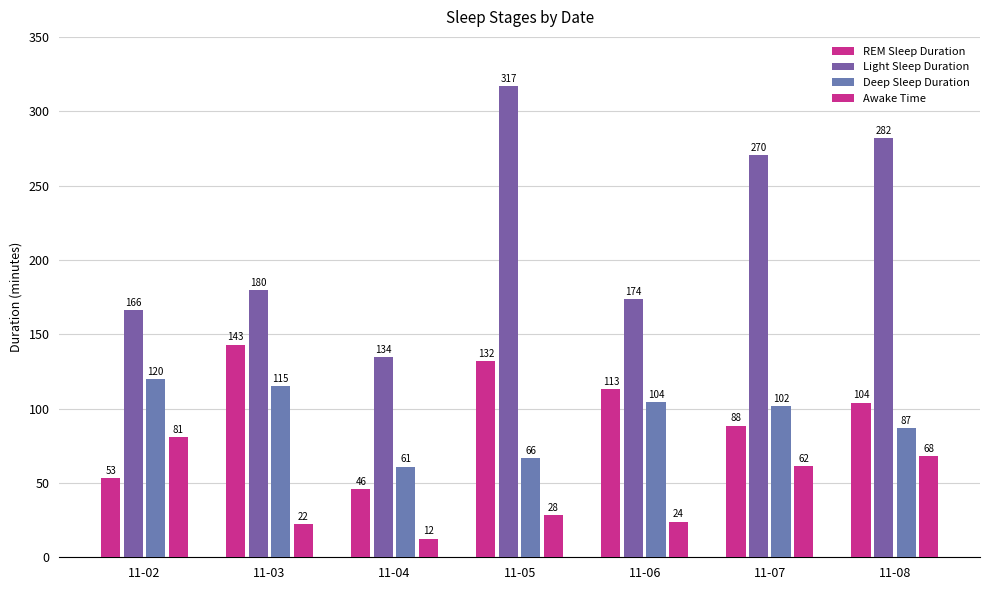

Reading left to right, transcribe all the data shown in this chart.

REM Sleep Duration: 53.0	143.0	46.0	132.0	113.0	88.5	104.0
Light Sleep Duration: 166.0	179.5	134.5	317.0	173.5	270.5	282.0
Deep Sleep Duration: 120.0	115.0	61.0	66.5	104.5	101.5	87.0
Awake Time: 81.0	22.5	12.5	28.5	24.0	61.5	68.0